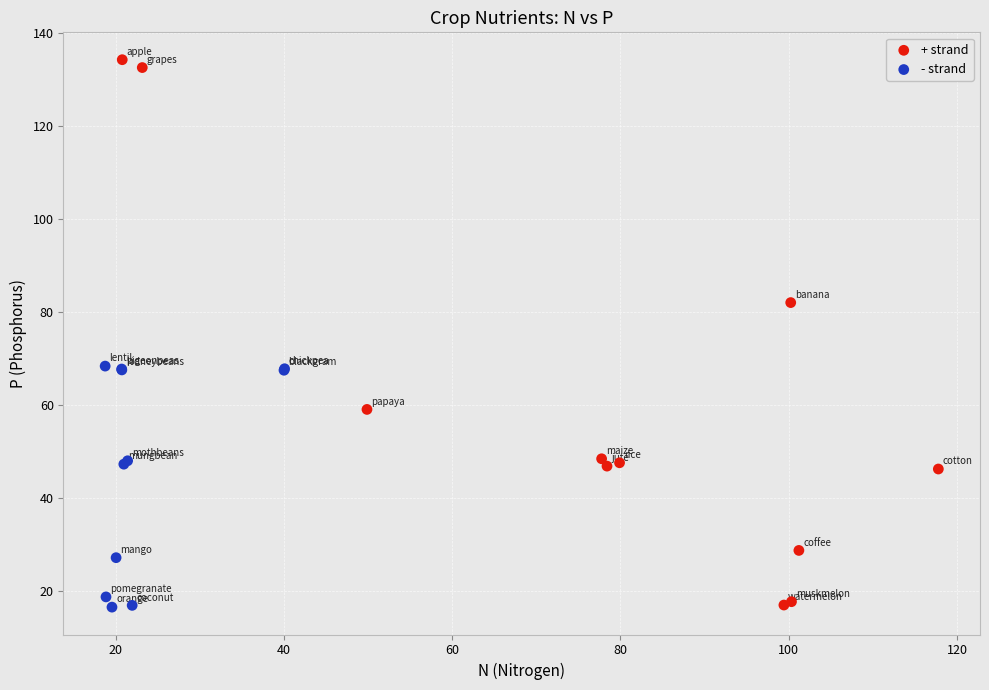

Which series reaches the maximum Y coordinate?

+ strand